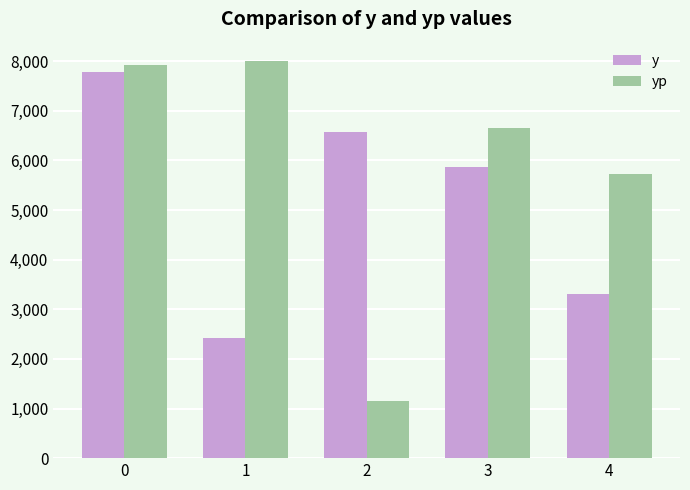

What is the difference between the maximum and second lowest values in the y series?

4471.5